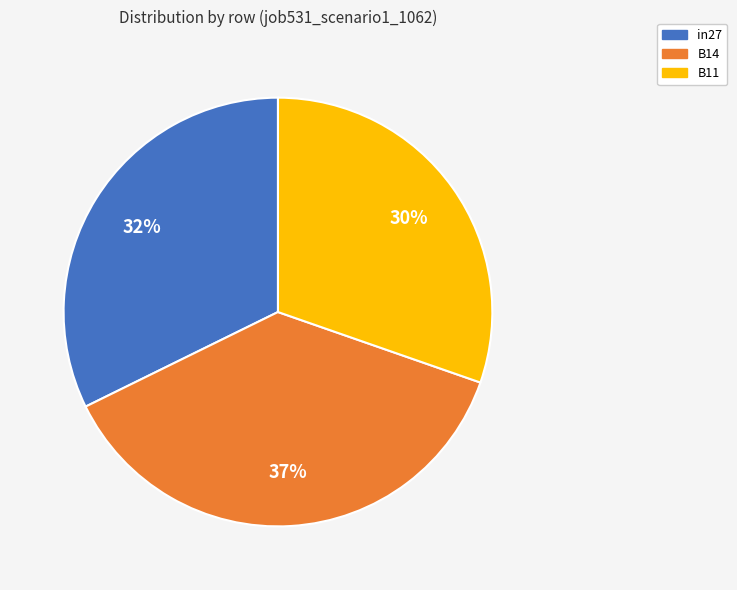

Is the sum of B14 and B11 greater than half?

Yes